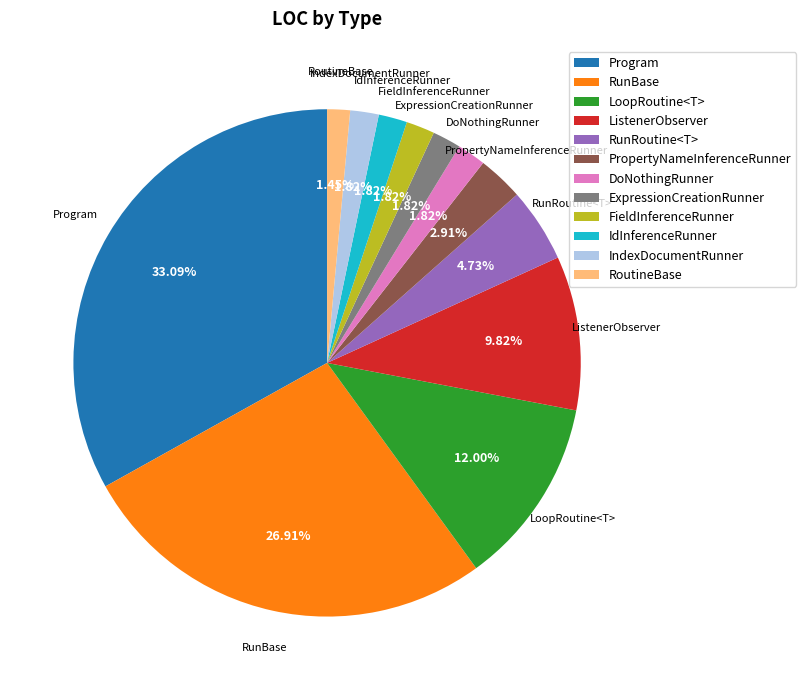

What is the largest slice in the pie chart?

Program